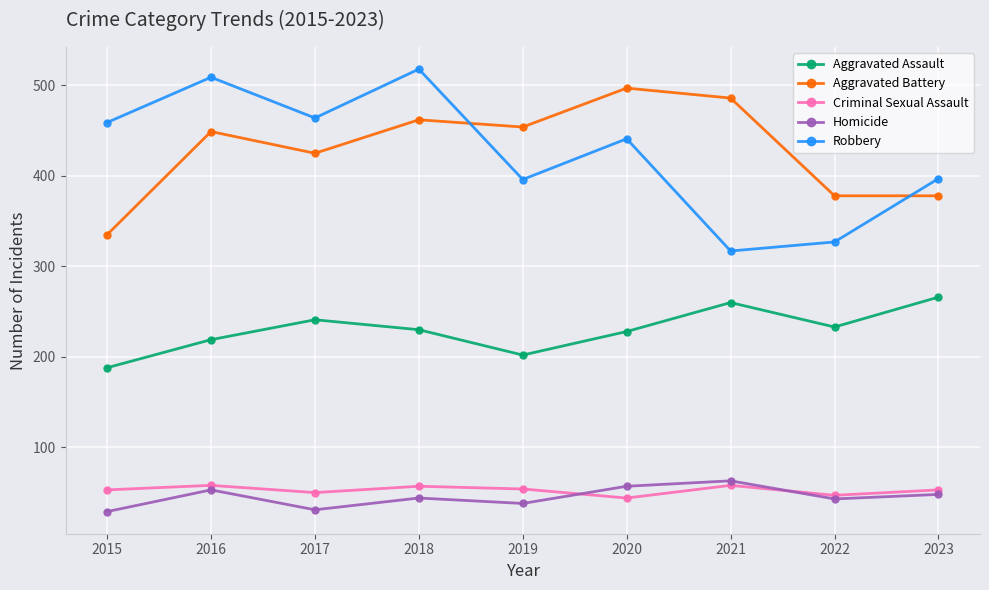

What is the minimum value shown in the chart?

29